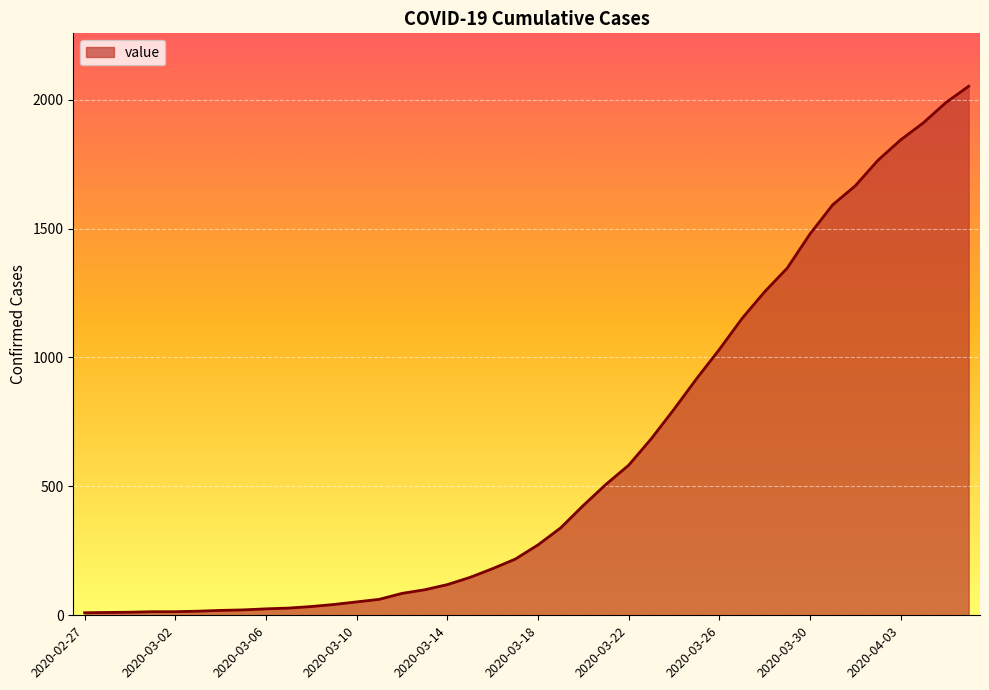

What is the greatest value displayed?

2052